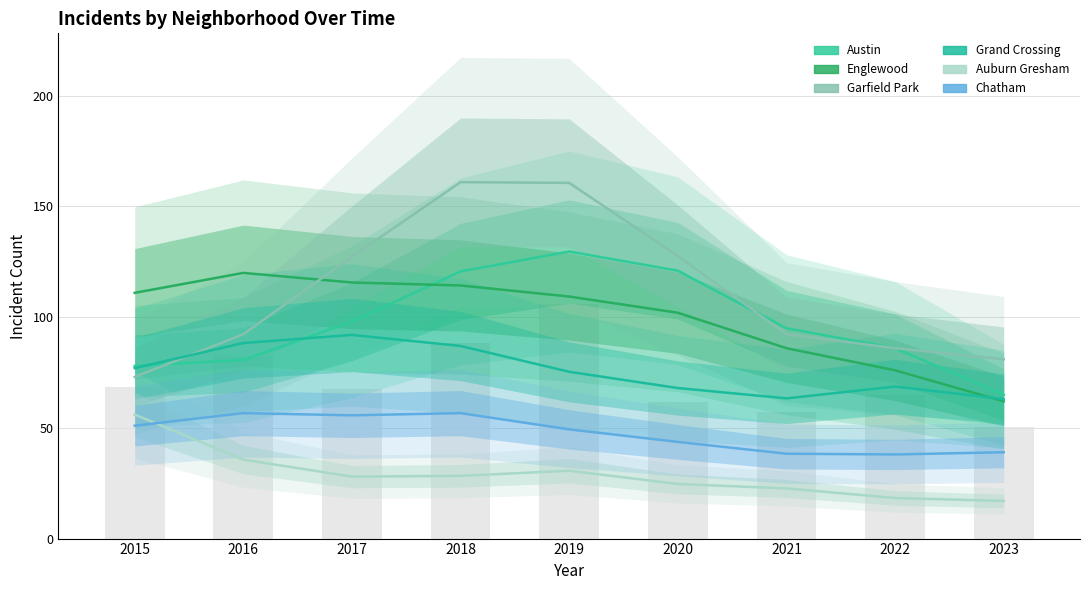

At 2022, list the series in order from largest to smallest.

Austin, Garfield Park, Englewood, Grand Crossing, Chatham, Auburn Gresham